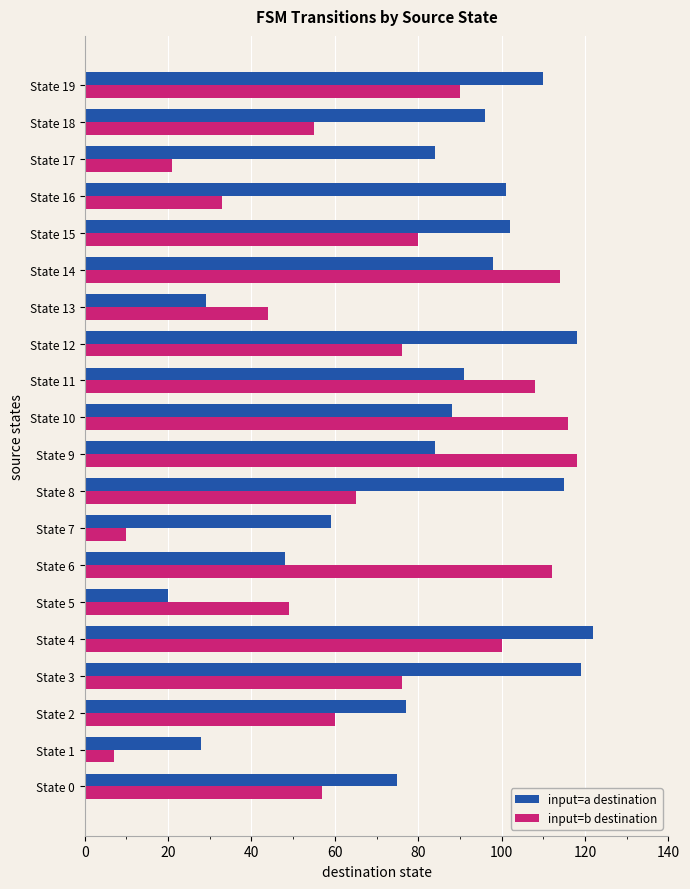

Where is input=a destination nearest to the value 71?

State 0